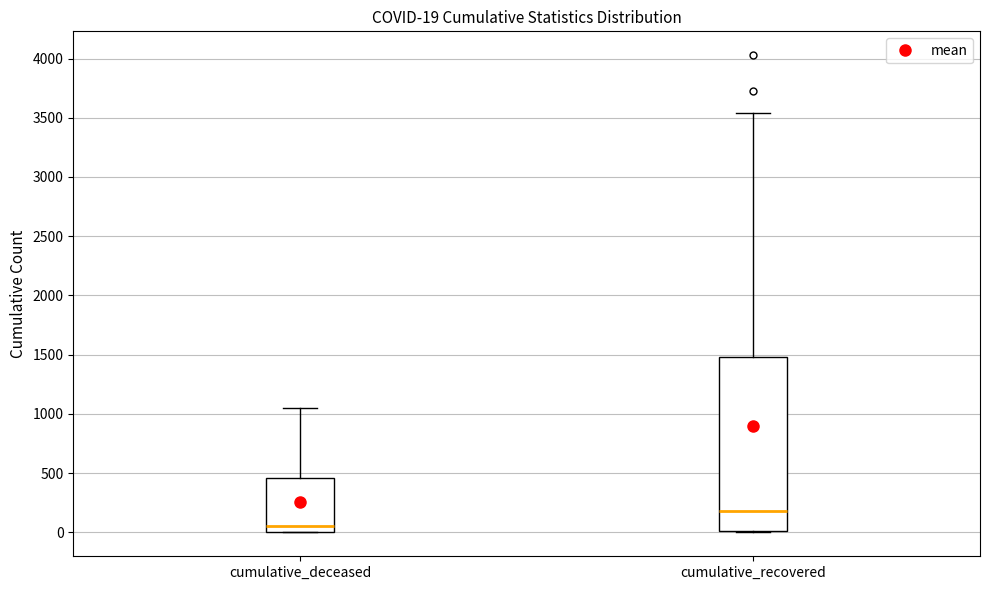

Comparing the boxes themselves (not the whiskers), which one is the tallest?

cumulative_recovered